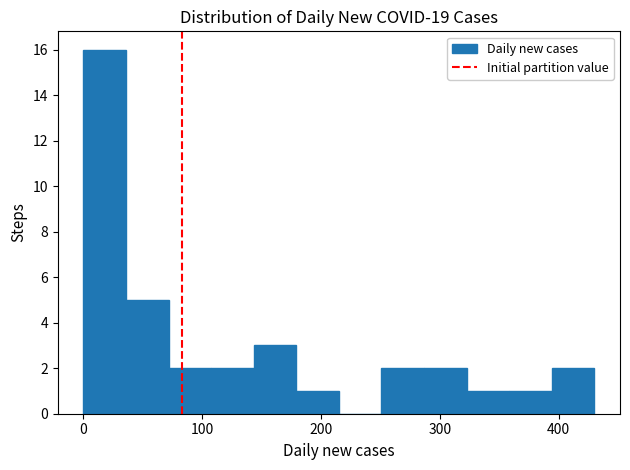

Around what value on the x-axis is the tallest bar? Give the approximate position of its centre, as read against the axis.

20